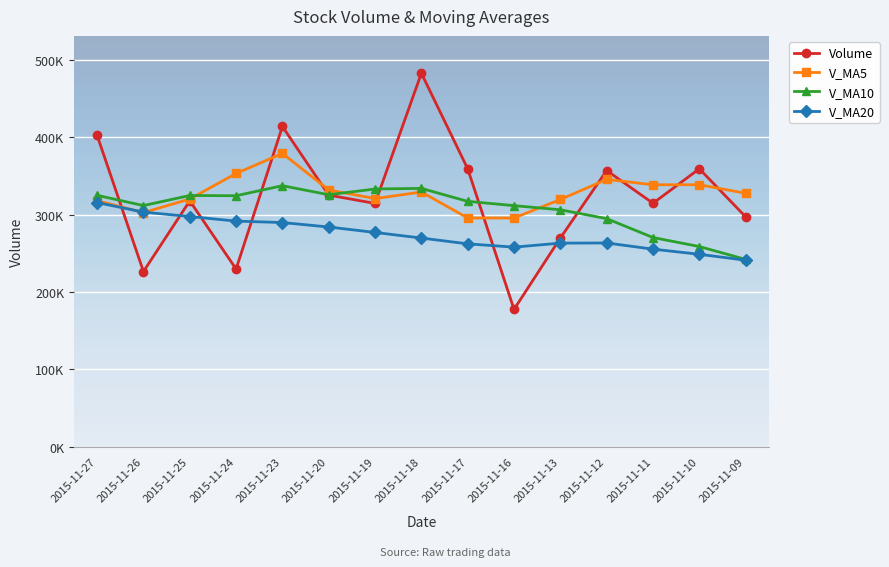

Which series has the largest total across all categories?

V_MA5